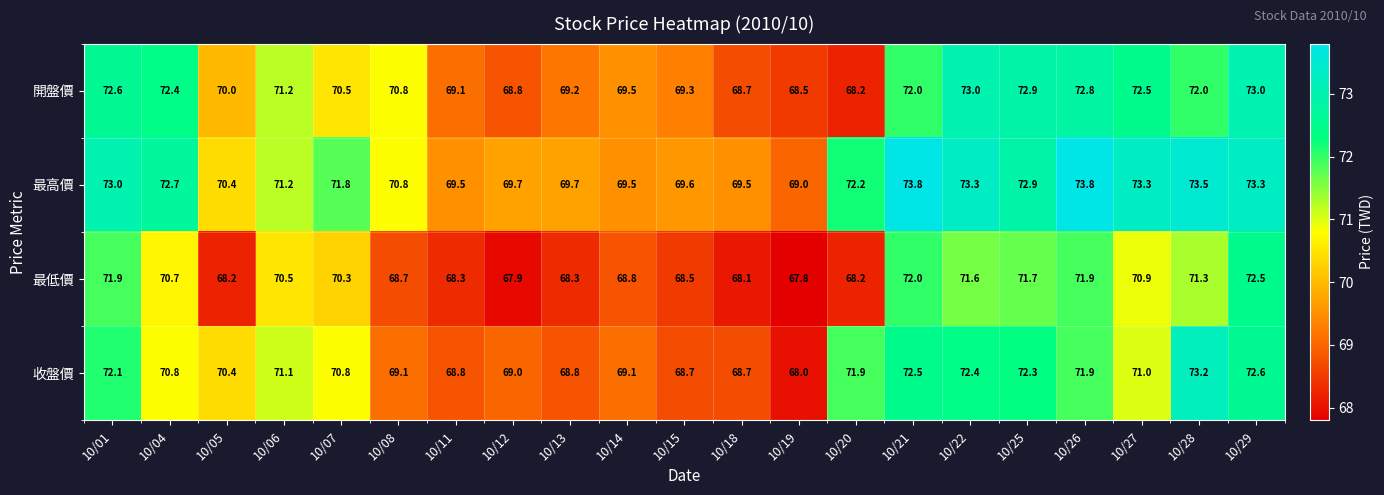

At how many categories does at least one series exceed 71?

12